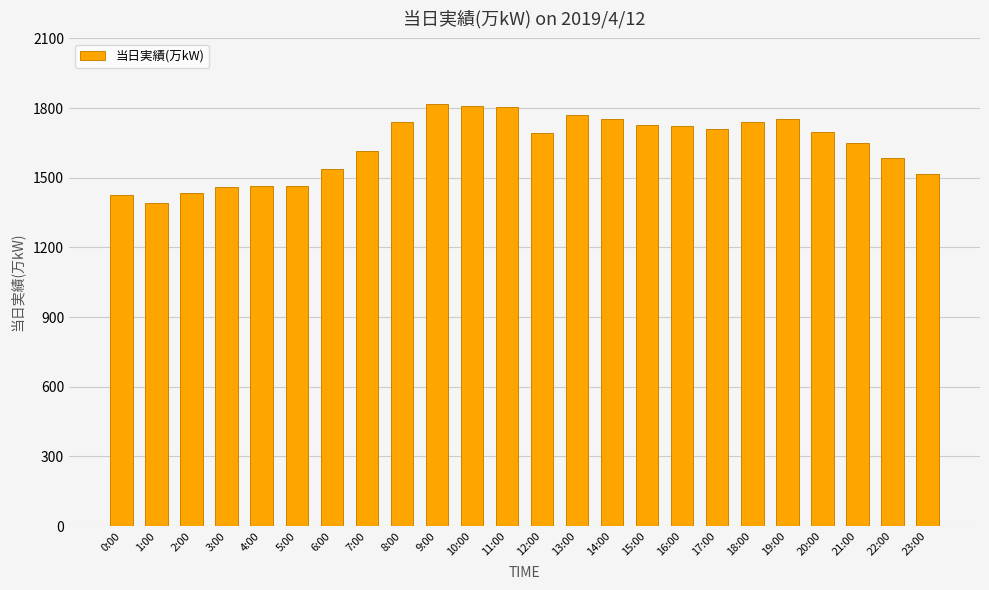

Approximately how many times larger is the value at 11:00 compared to 20:00?

1.1